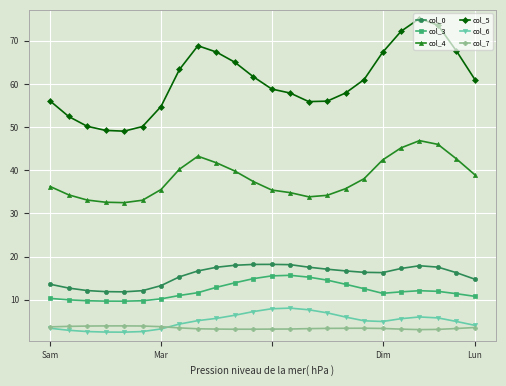

What is the highest value of the col_5 series?

75.1